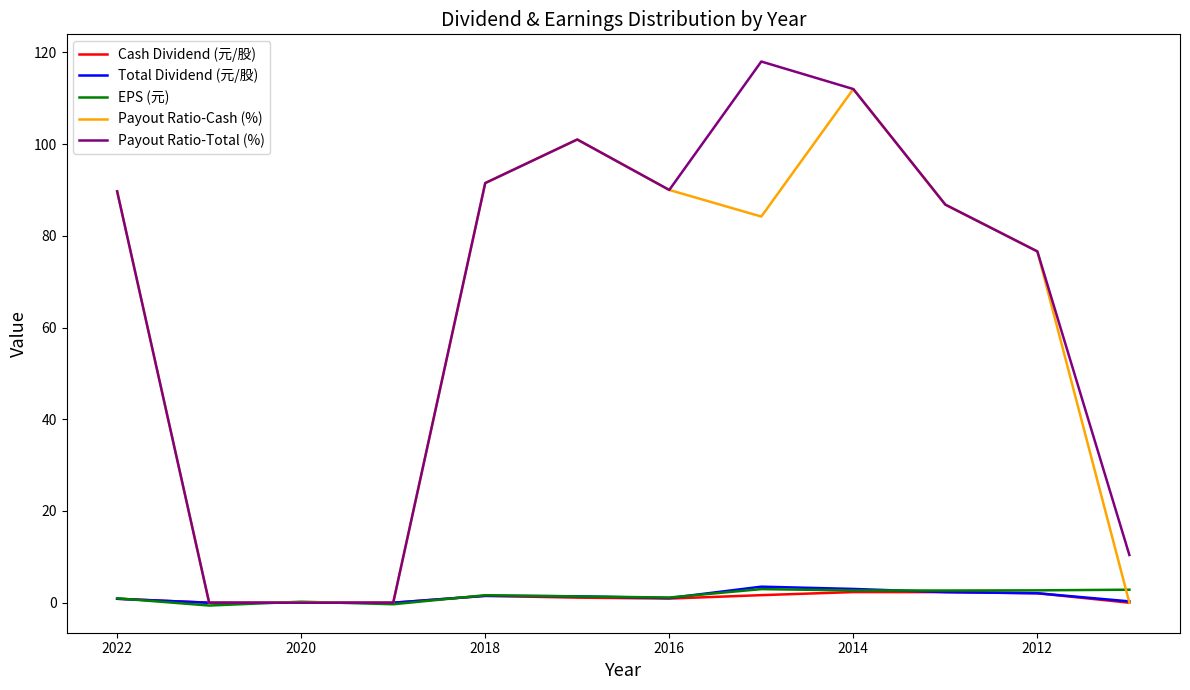

In EPS (元), how many points are higher than both neighbors (excluding endpoints)?

3